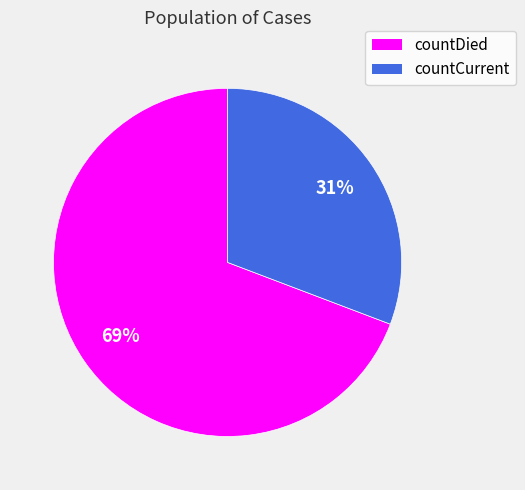

To the nearest percent, what portion does countDied represent?

69%